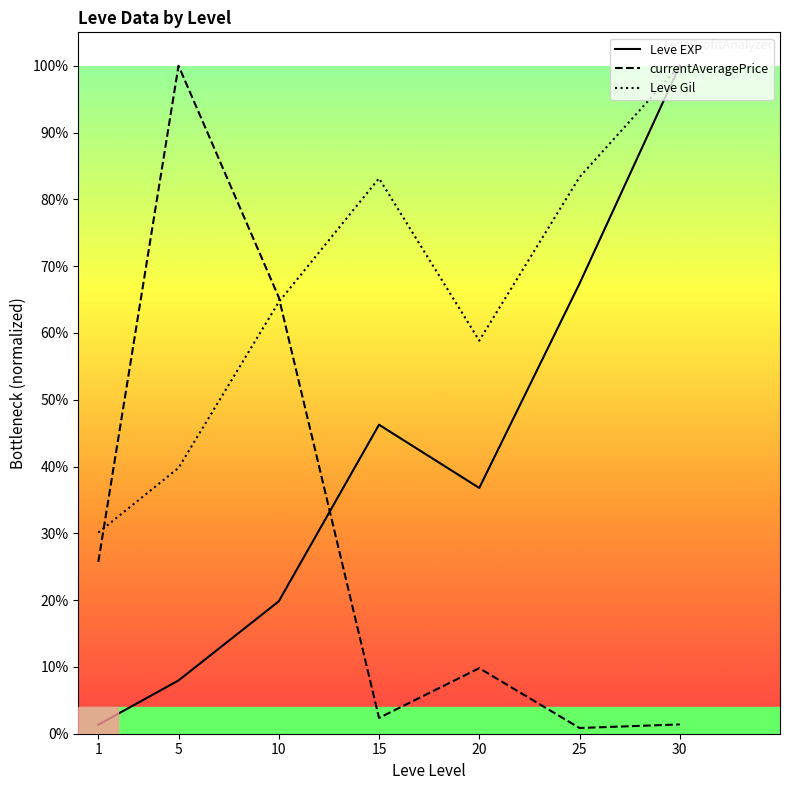

The value of currentAveragePrice at 1 is 0.3. True or false?

True